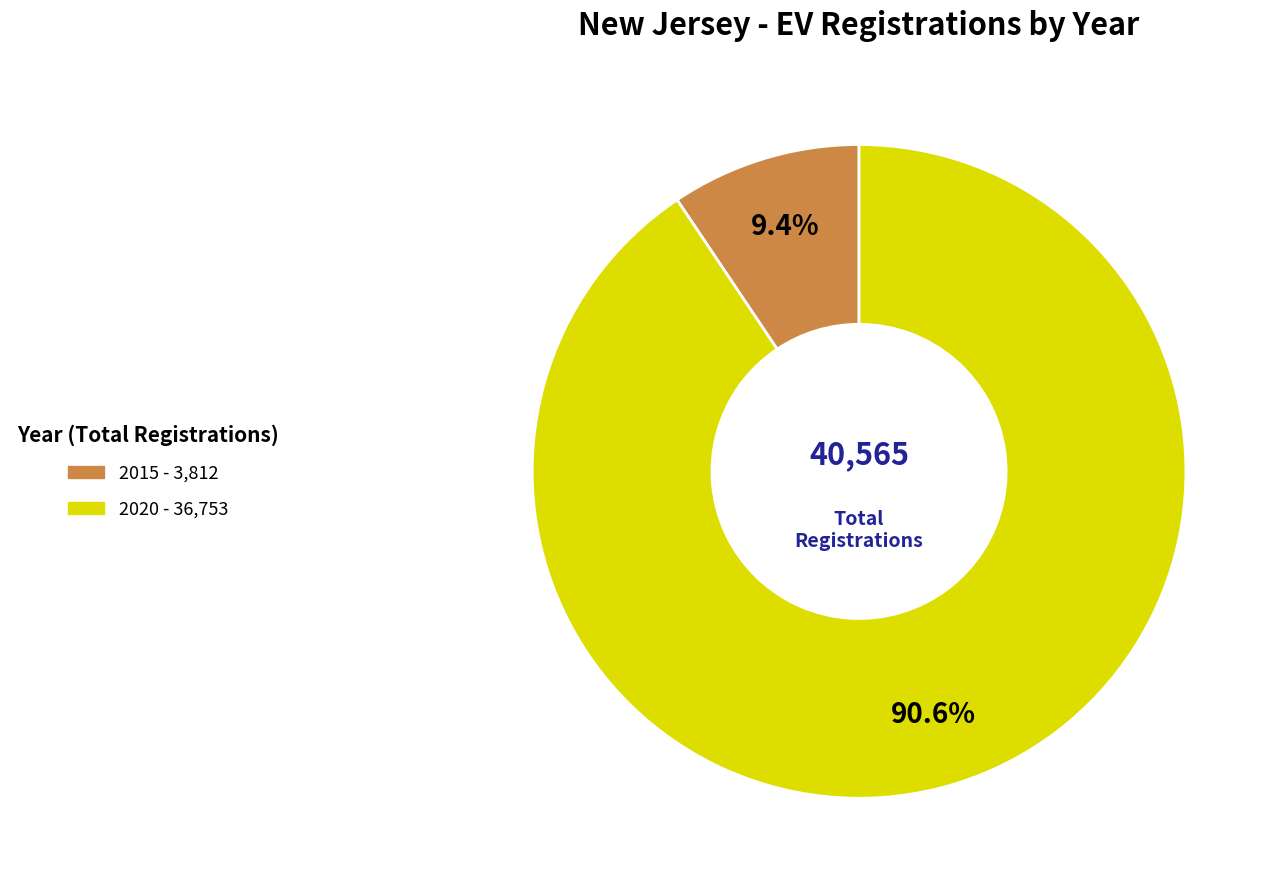

Is there a majority slice in this chart?

Yes